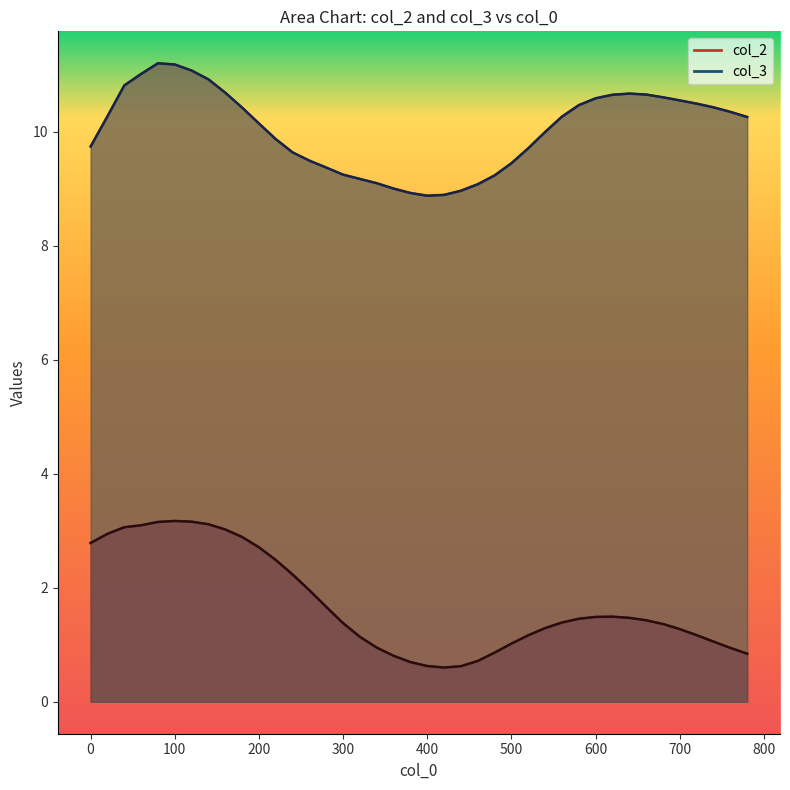

At which category is the sum across all series the highest?

80